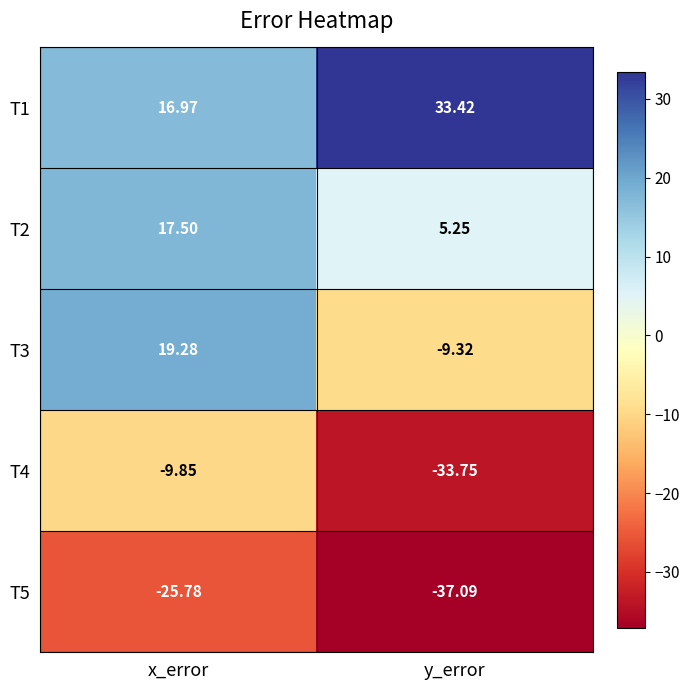

At which category is the sum across all series the highest?

x_error